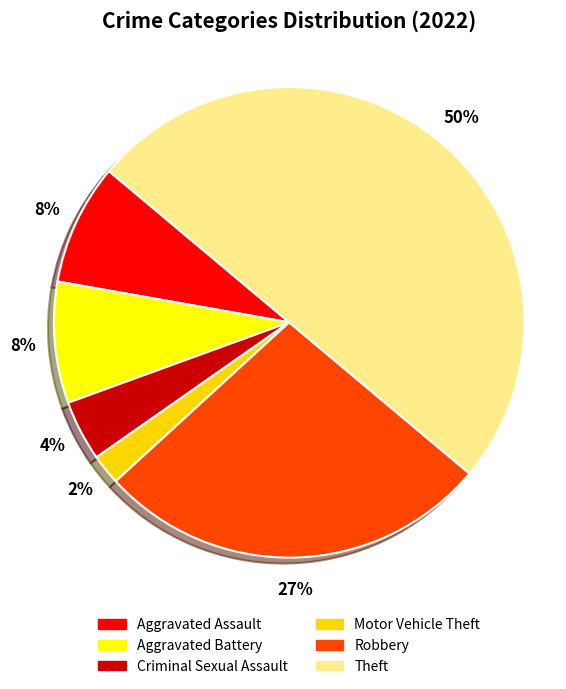

What is the smallest slice in the pie chart?

Motor Vehicle Theft